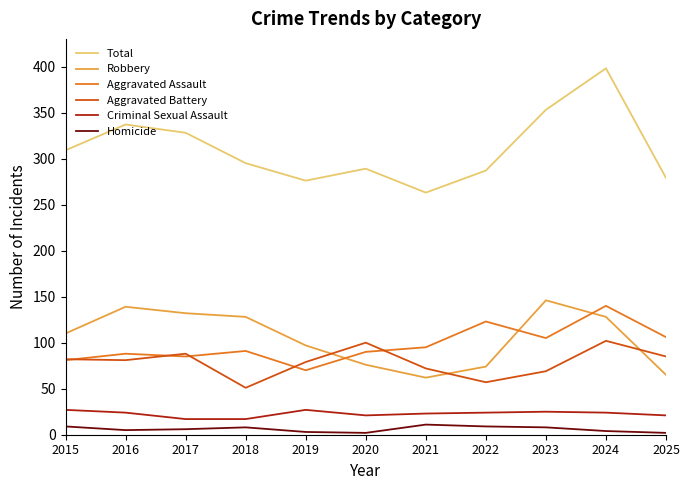

Rank the series at 2025 from lowest to highest value.

Homicide, Criminal Sexual Assault, Robbery, Aggravated Battery, Aggravated Assault, Total